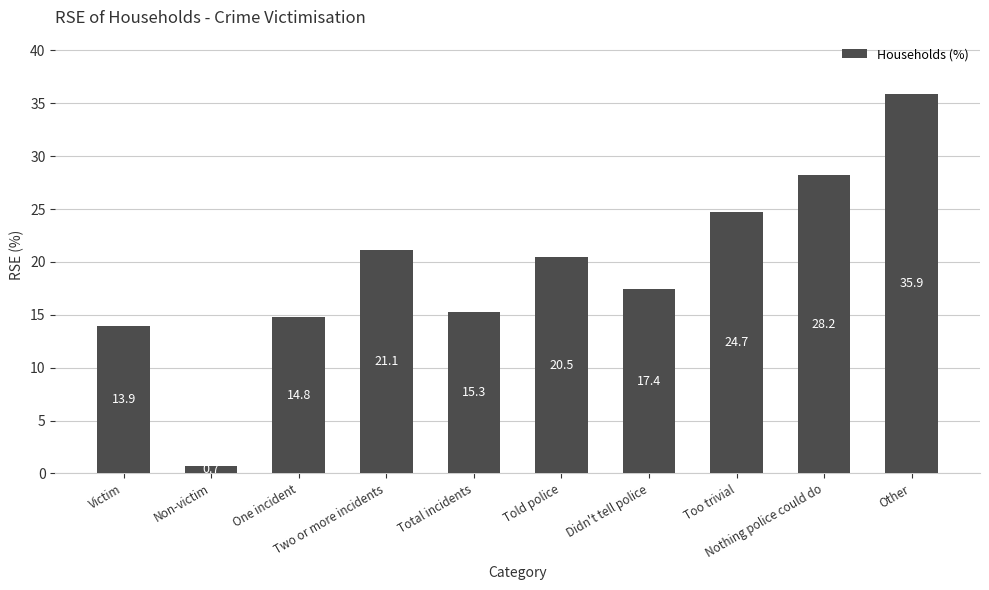

What is the label of the 9th bar from the right?

Non-victim